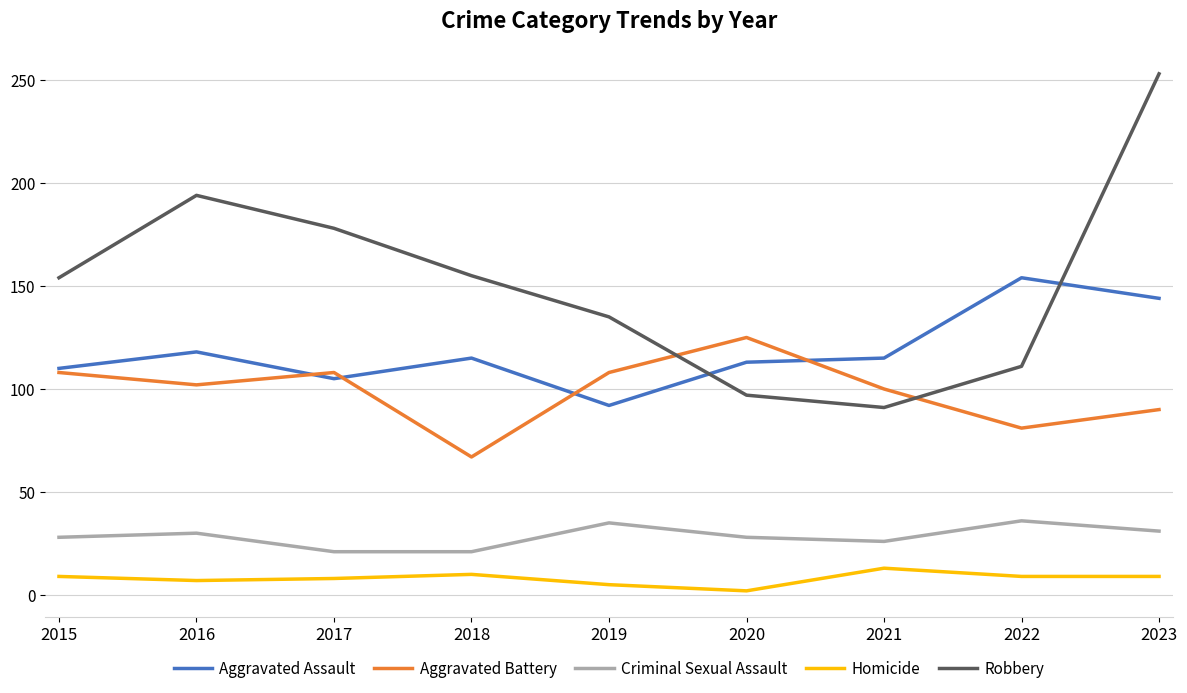

True or false: Aggravated Assault has more than 1 points higher than both neighbors.

True